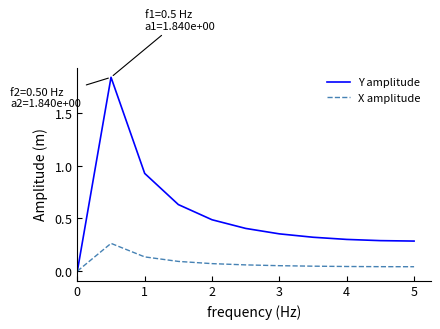

List the series in order of their peak value, highest first.

Y amplitude, X amplitude